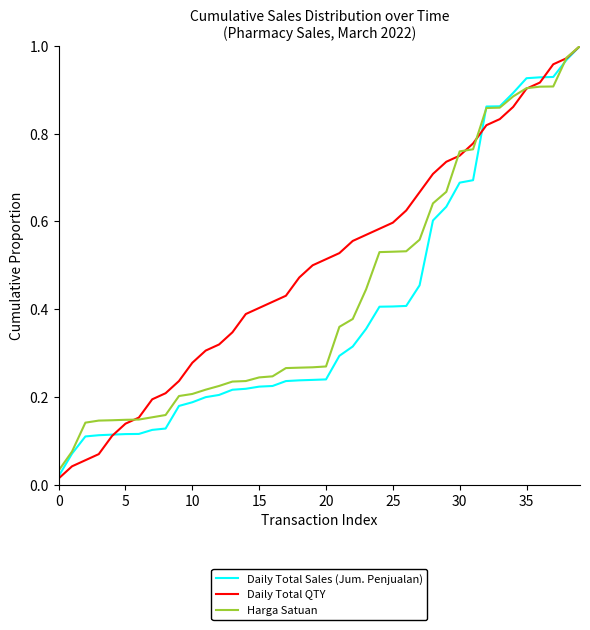

List the series in order of their overall mean, highest first.

Daily Total QTY, Harga Satuan, Daily Total Sales (Jum. Penjualan)